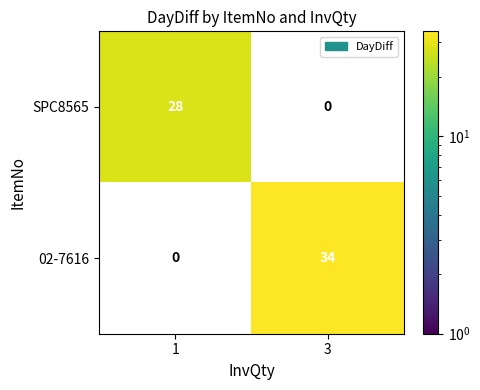

What is the difference between the SPC8565 values at 1 and 3?

28